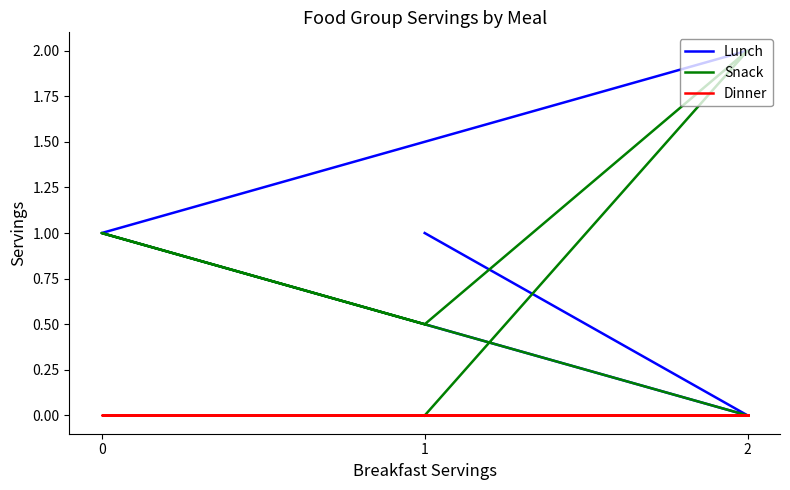

The value of Dinner at 1 is 0.0. True or false?

True